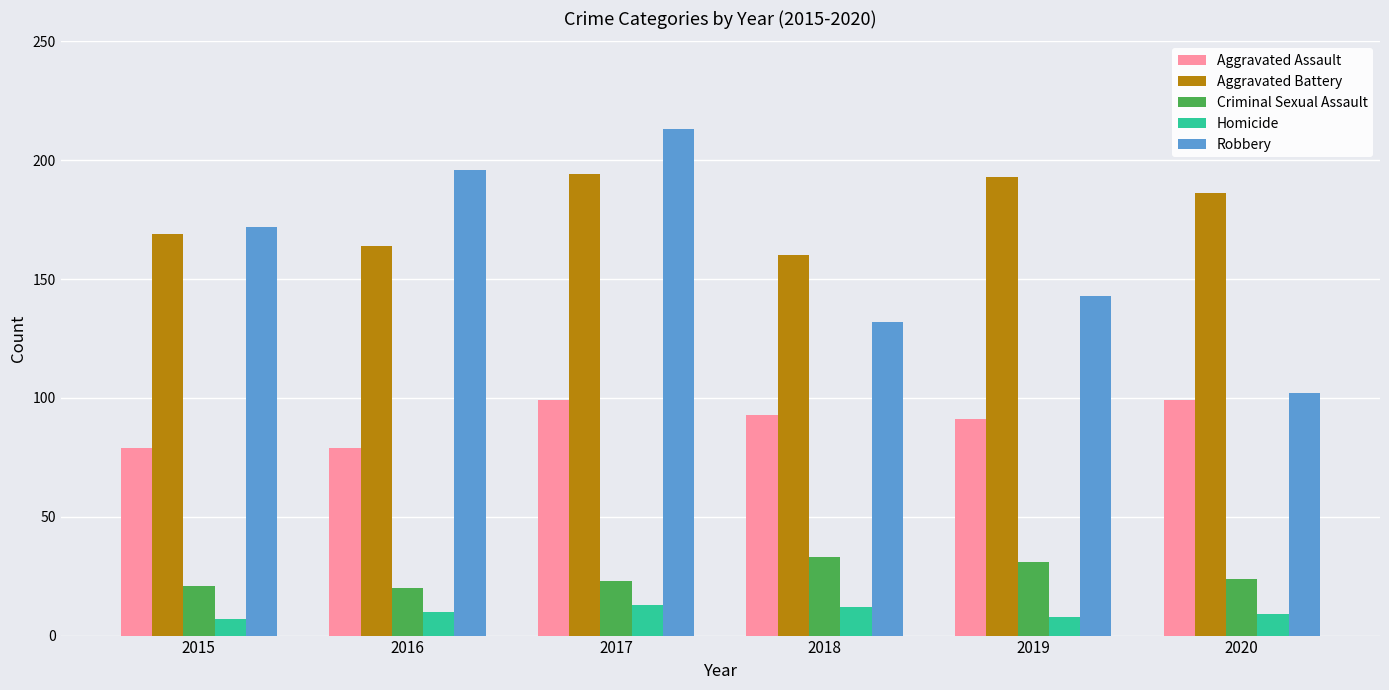

What is the sum of the Aggravated Assault values at 2019 and 2016?

170